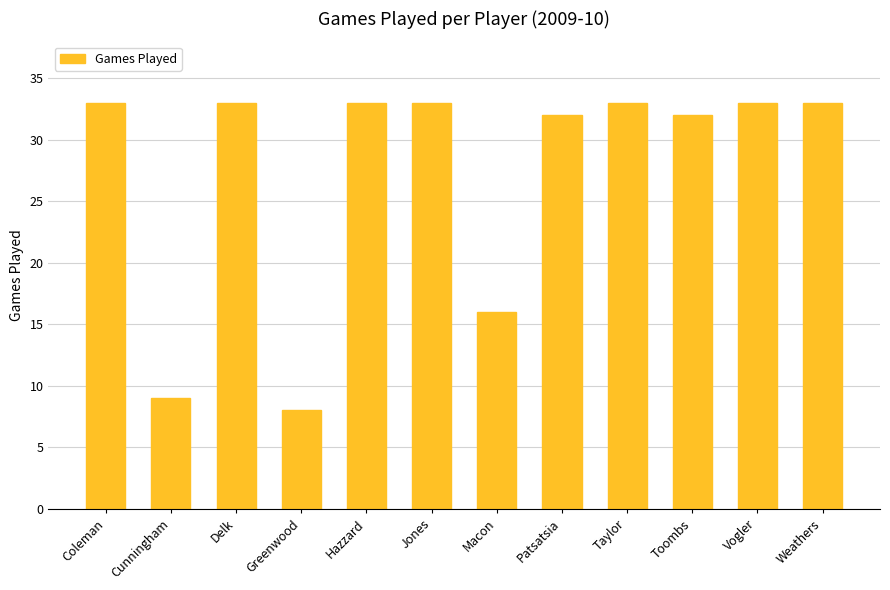

Approximately how many times larger is the value at Jones compared to Taylor?

1.0